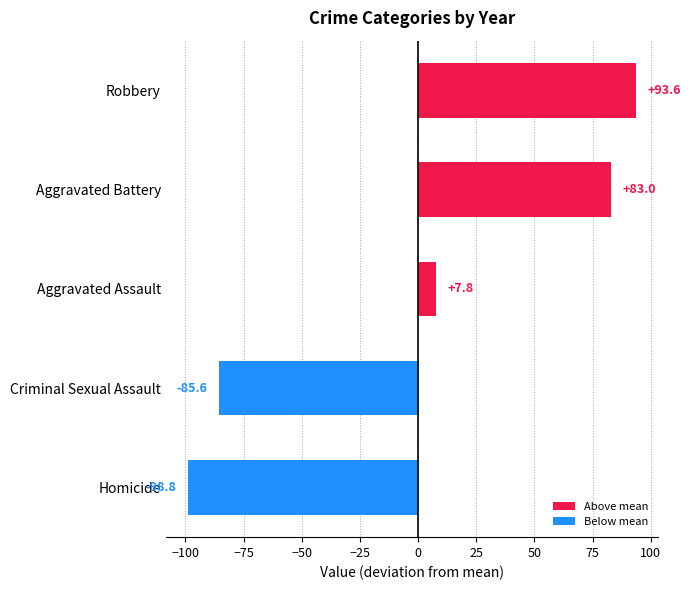

At which category does the chart reach its peak across all series?

Robbery